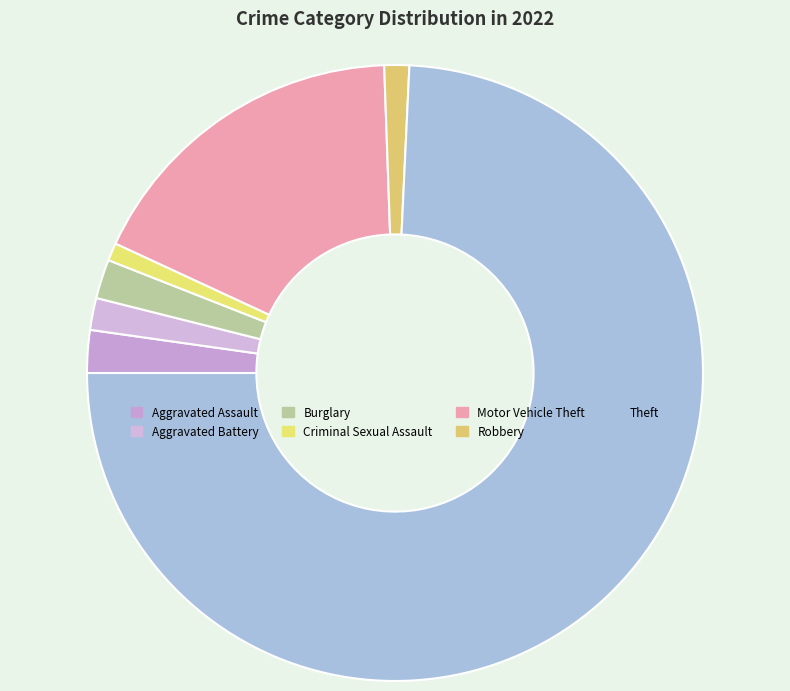

True or false: Robbery accounts for 11% of the total.

False